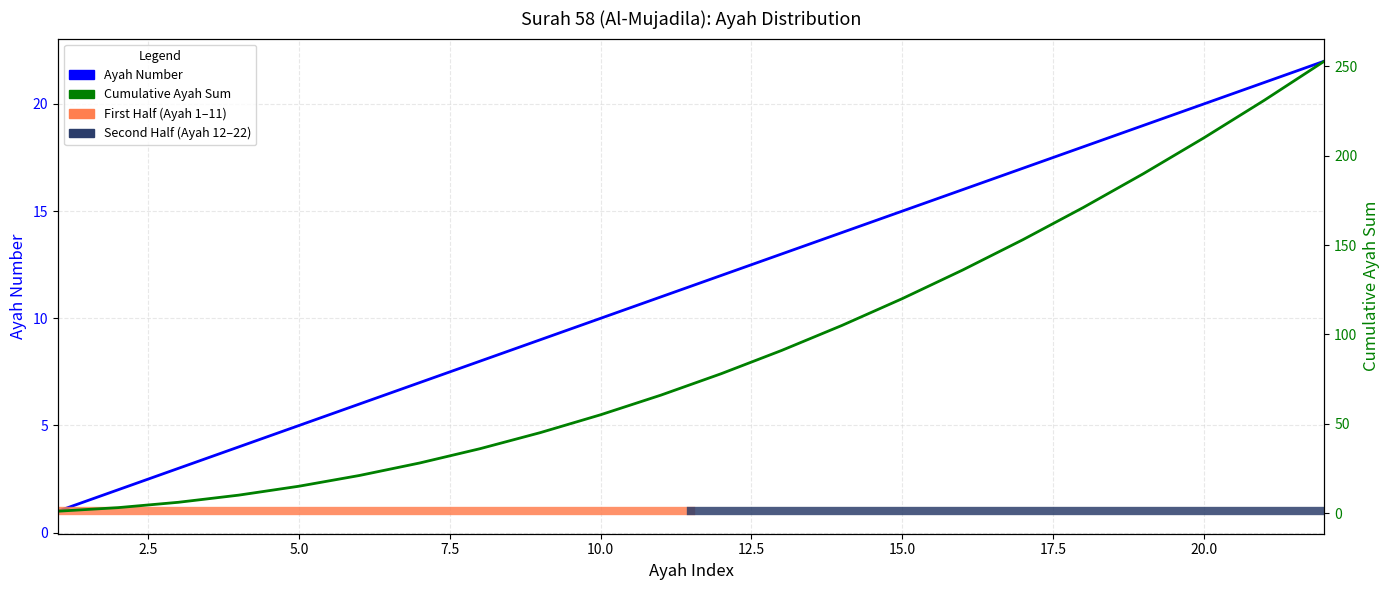

The chart shows a value of 17 at 17. True or false?

True